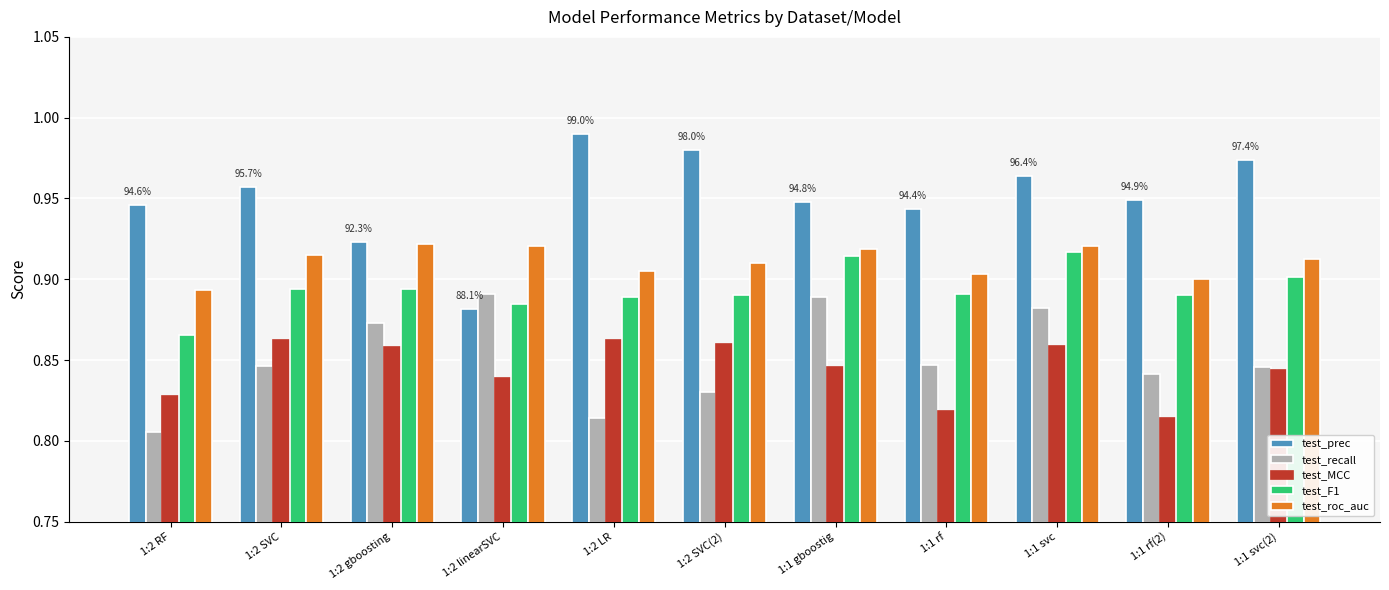

Which series has the largest range (max minus min)?

test_prec